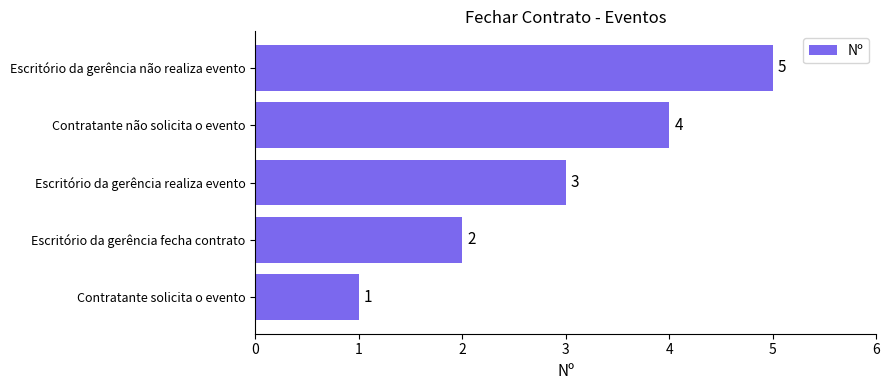

What is the approximate value at Escritório da gerência não realiza evento?

5